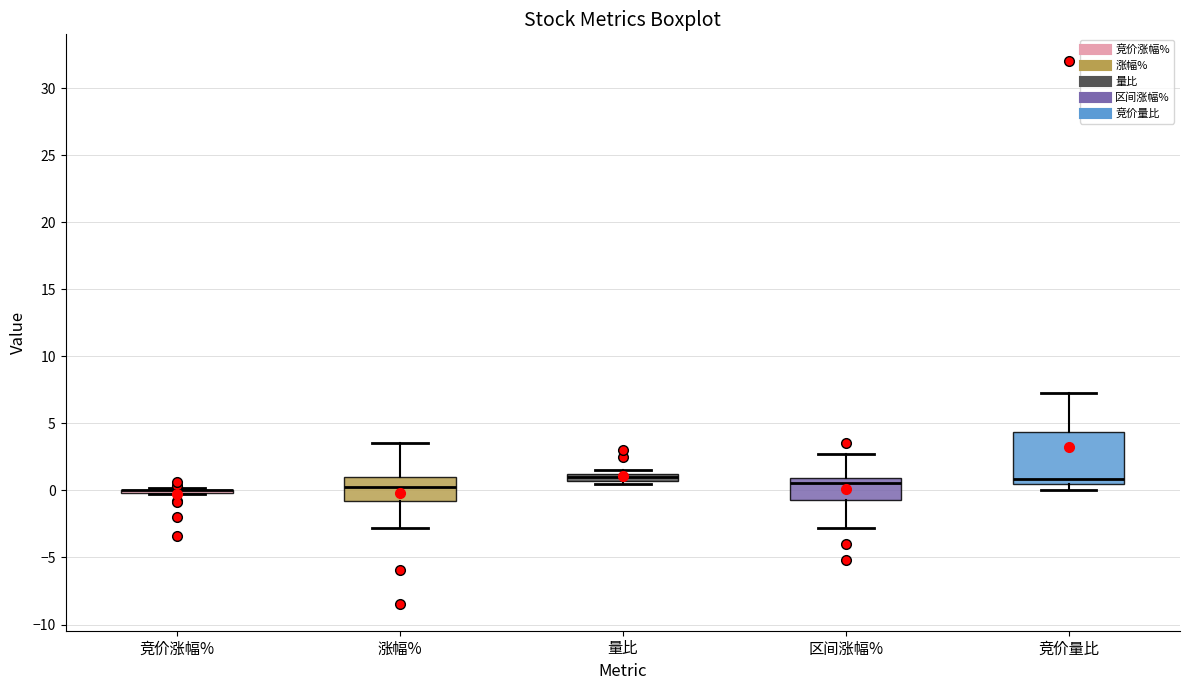

Which box is the tallest, from its lower edge to its upper edge?

竞价量比